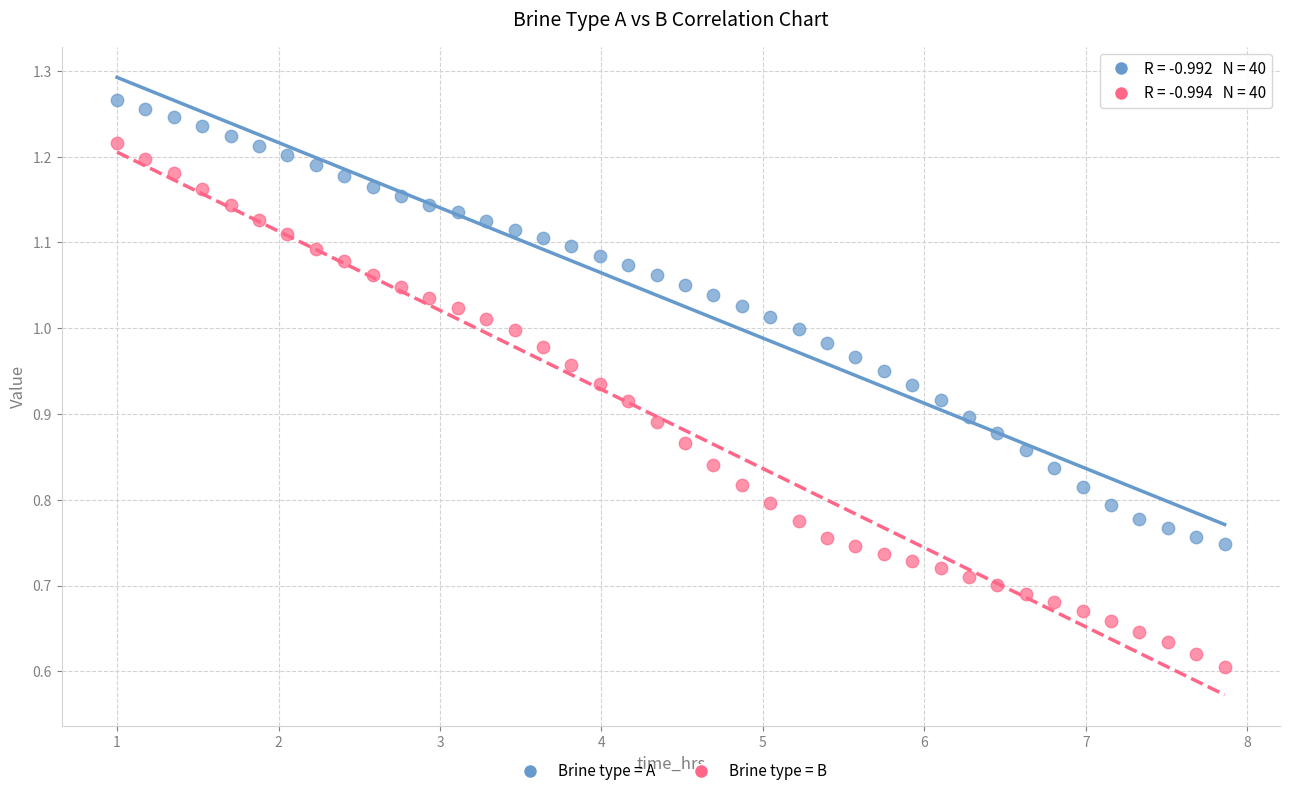

Which series has the largest Y range (max minus min)?

Brine type = B